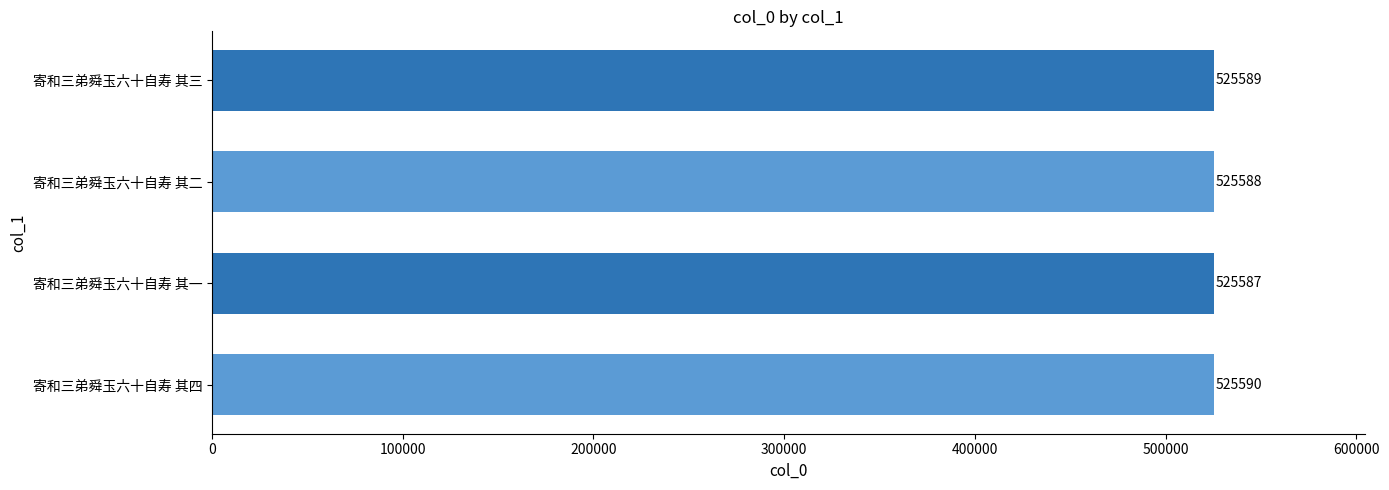

True or false: the data shows 525588 at 寄和三弟舜玉六十自寿 其二.

True